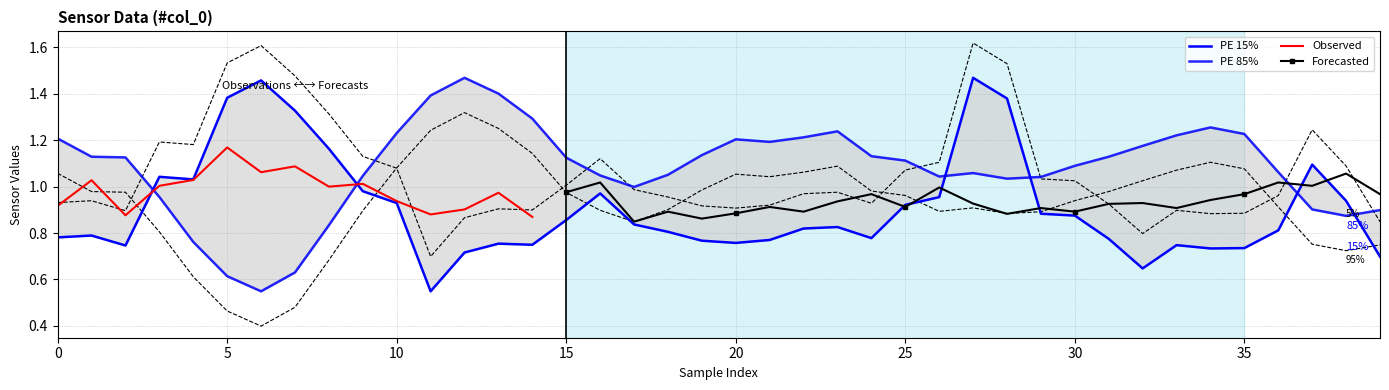

At which category does col_4 reach its first local peak?

5